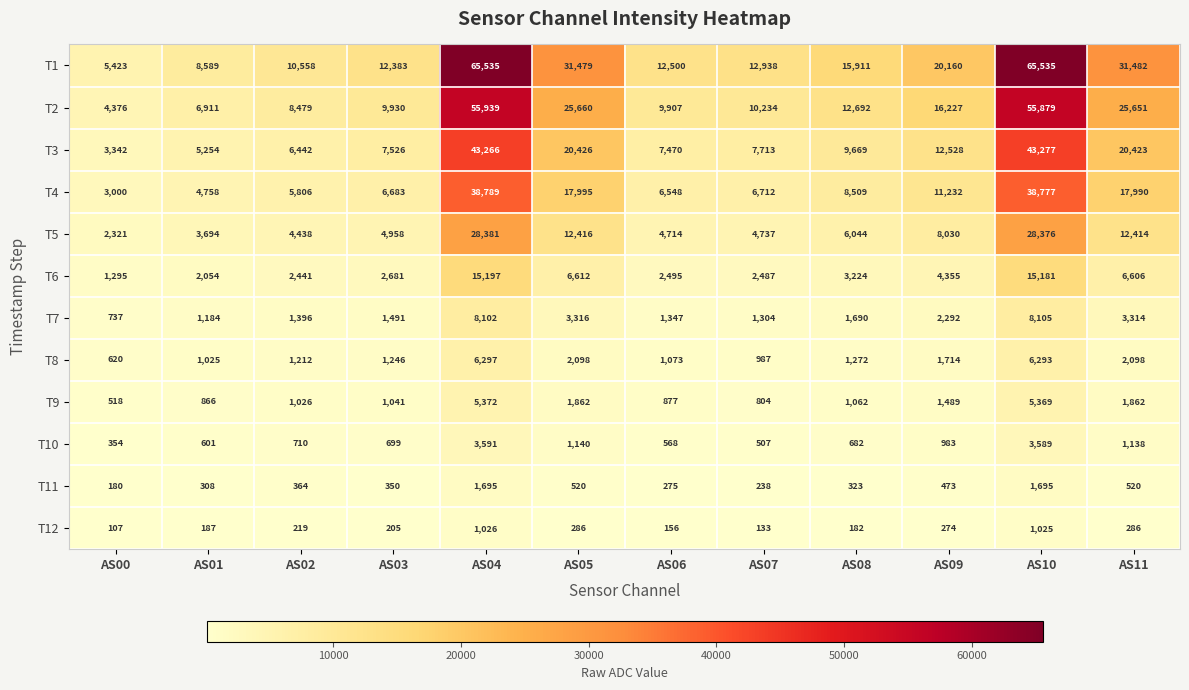

Where does the T6 series first go above 3224?

AS04